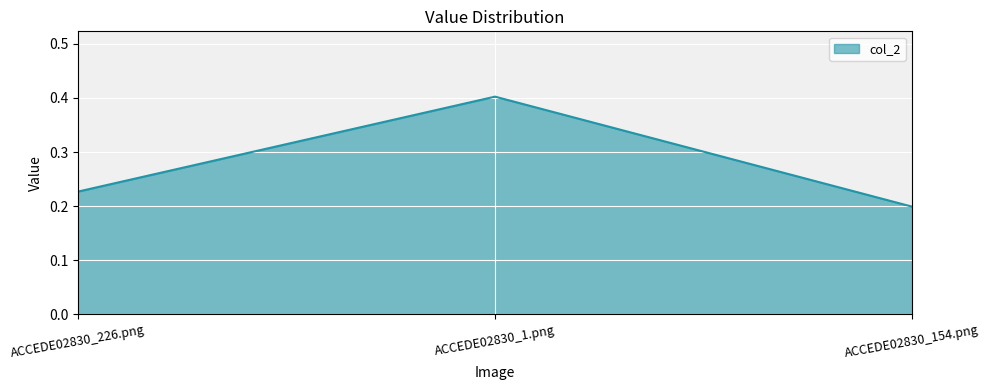

Which label corresponds to the largest value in the chart?

ACCEDE02830_1.png